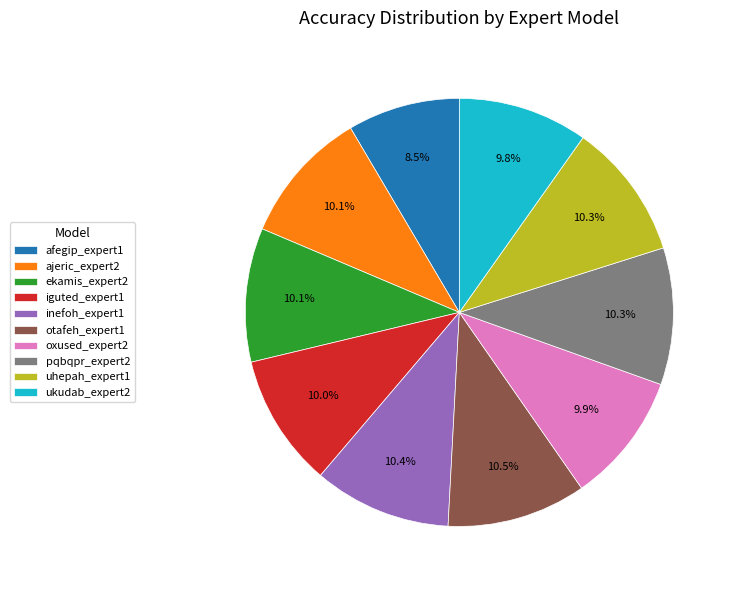

Is there any slice that represents more than half of the pie?

No